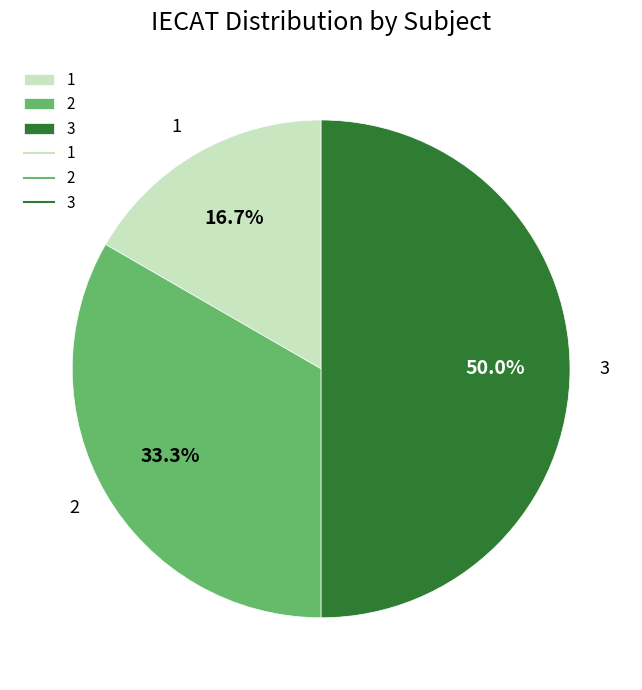

How many slices are in this pie chart?

3